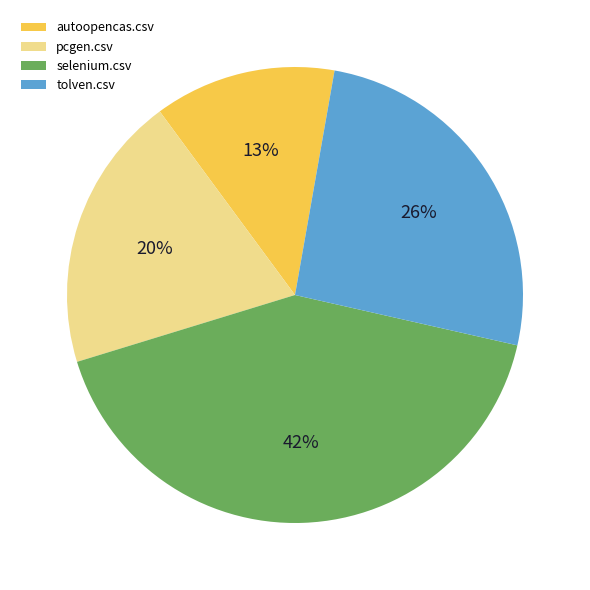

Which slice is the smallest?

autoopencas.csv